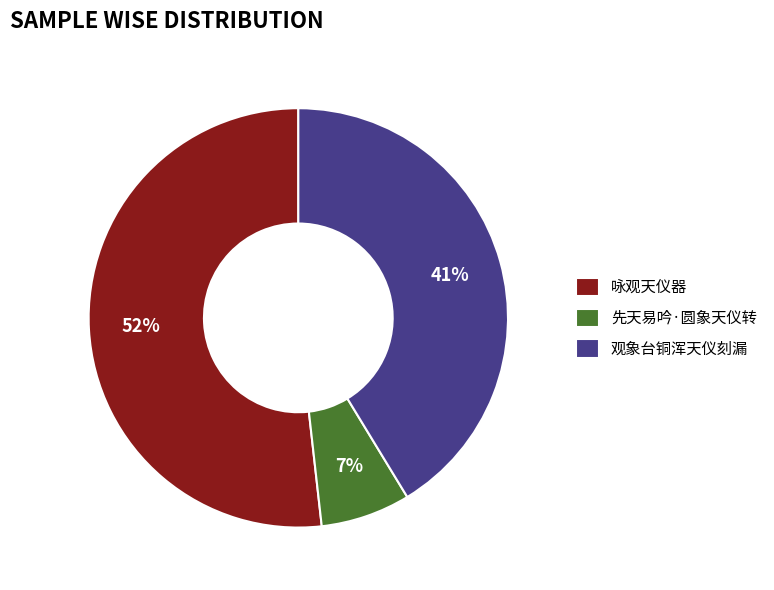

Rank the categories by value from lowest to highest.

先天易吟·圆象天仪转, 观象台铜浑天仪刻漏, 咏观天仪器